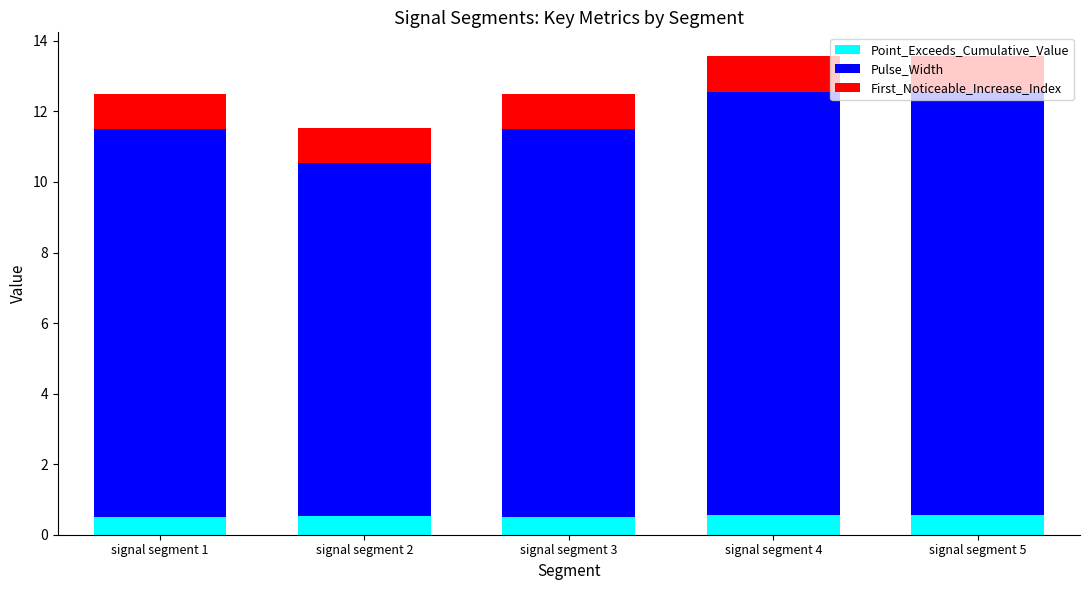

What is the average value of the Point_Exceeds_Cumulative_Value series?

0.5